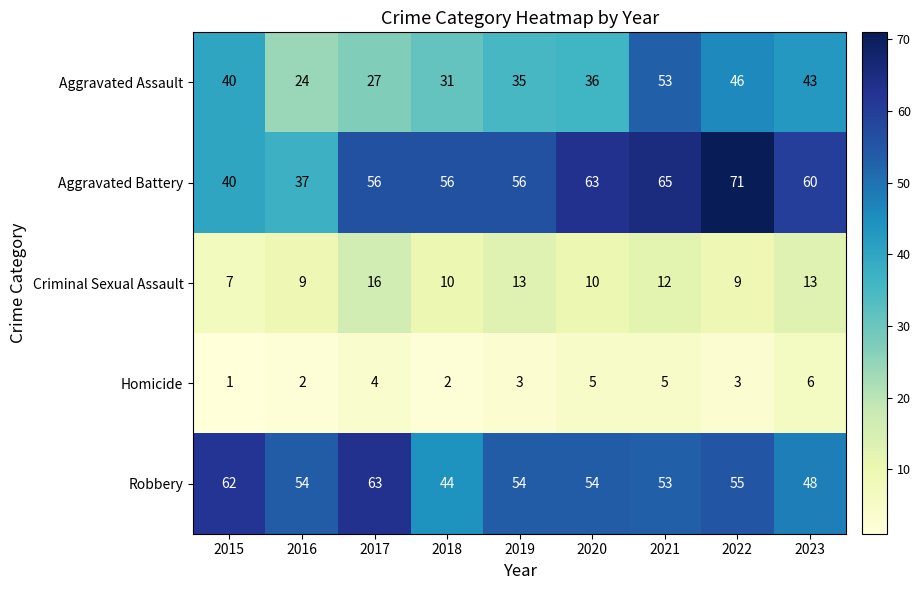

What is the spread (max minus min) of values at 2018?

54